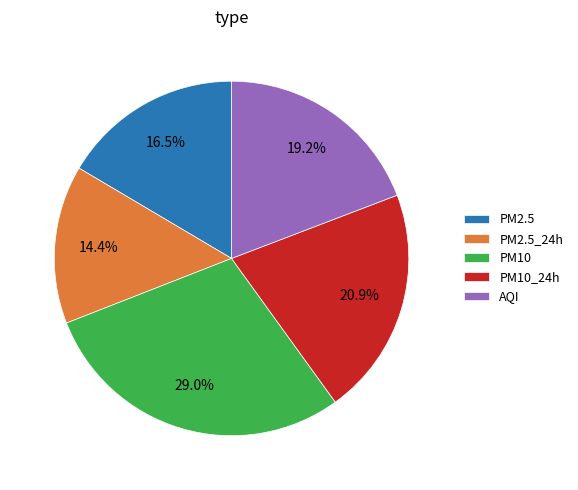

To the nearest percent, what is the difference between the largest and smallest slice percentages?

15%